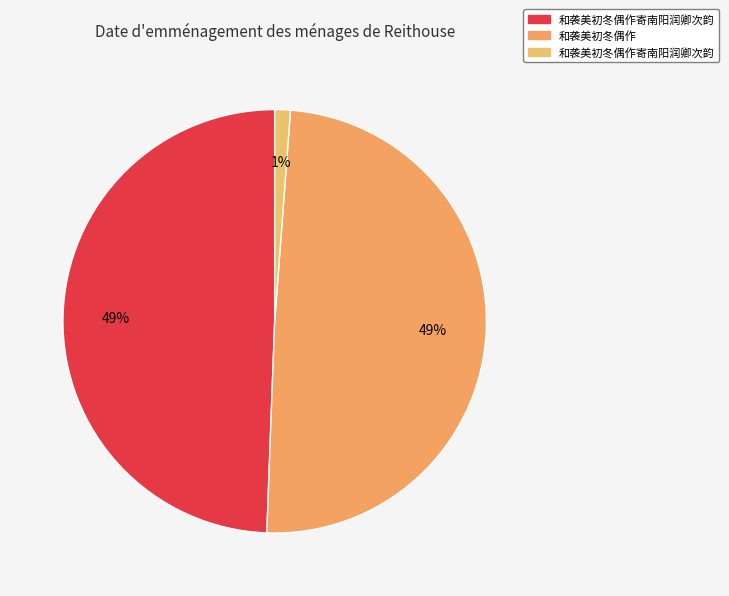

Count the number of slices in the pie.

3